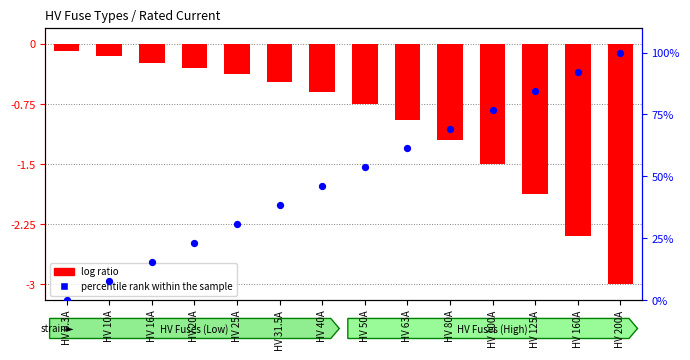

What are all the series names shown in the legend?

log ratio, percentile rank within the sample